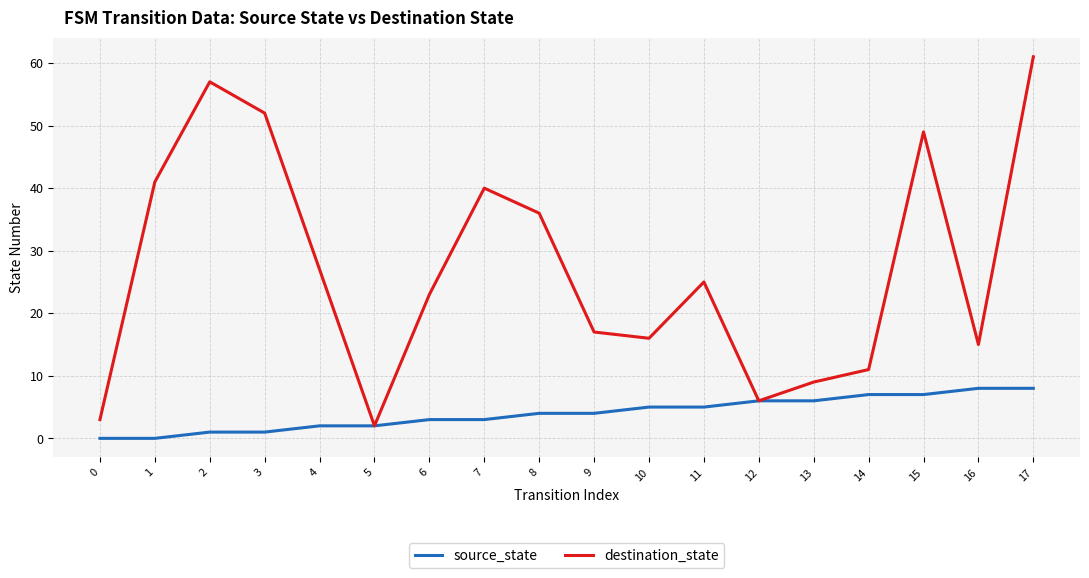

Which series has the largest total across all categories?

destination_state